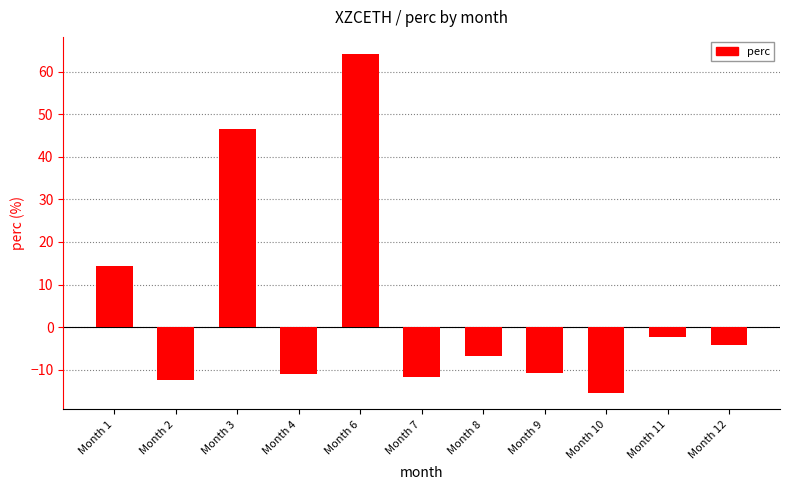

Which label corresponds to the largest value in the chart?

Month 6